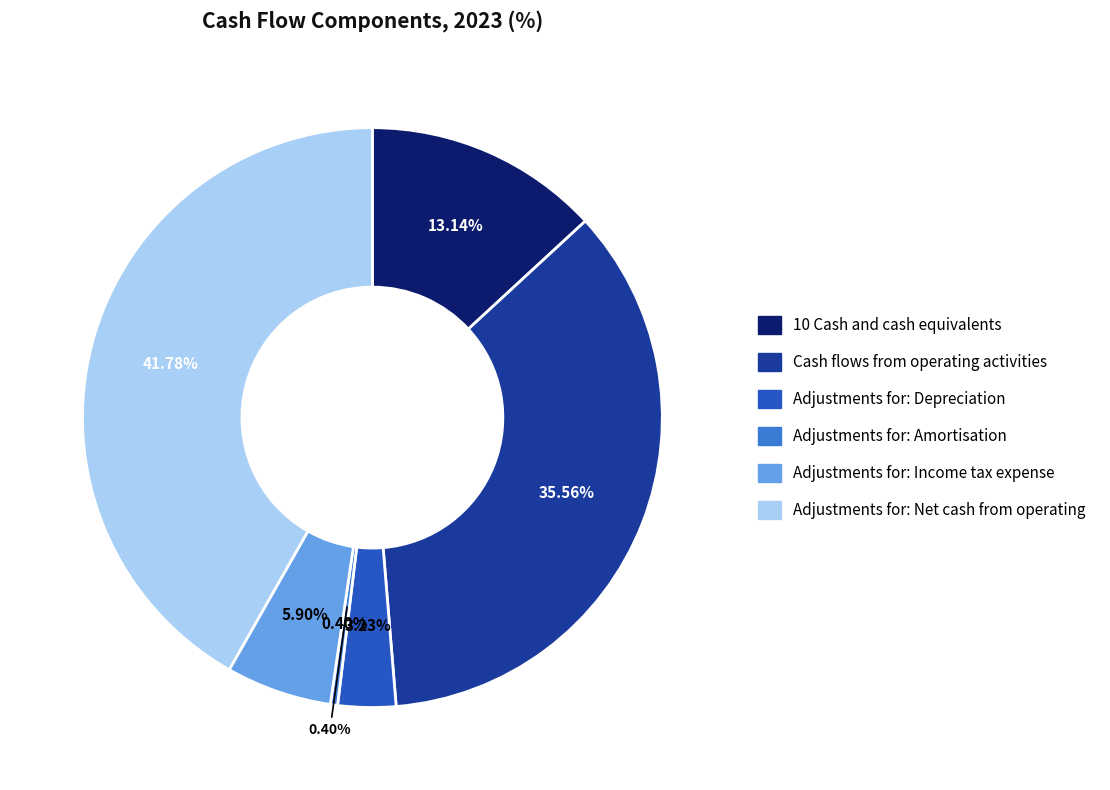

Is it true that Adjustments for: Depreciation is 3% of the pie?

True